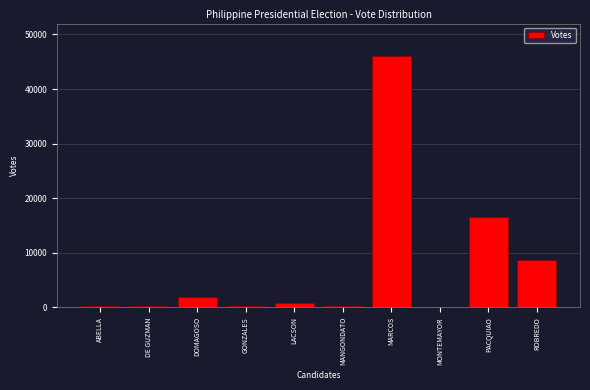

Which category has the highest value across all series?

MARCOS